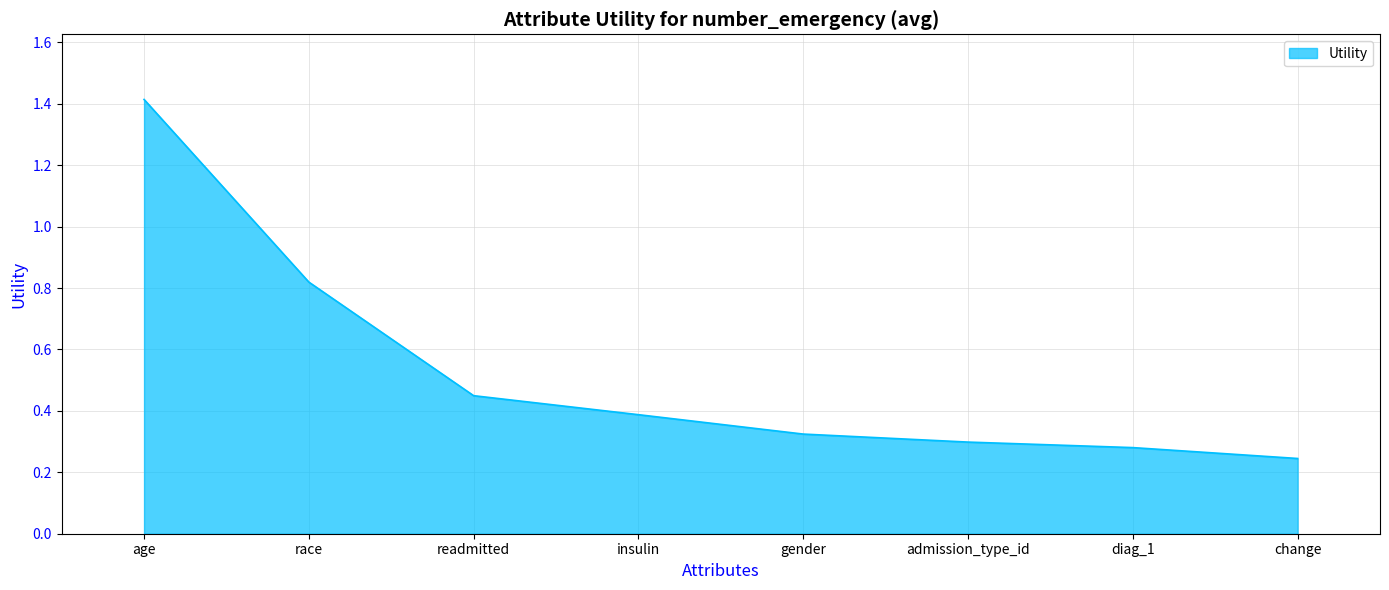

Which label corresponds to the largest value in the chart?

age